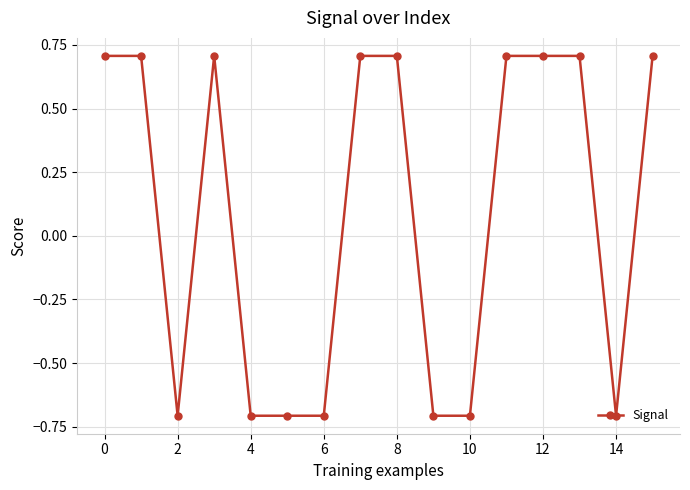

Count the values in the range 0 to 1.

9